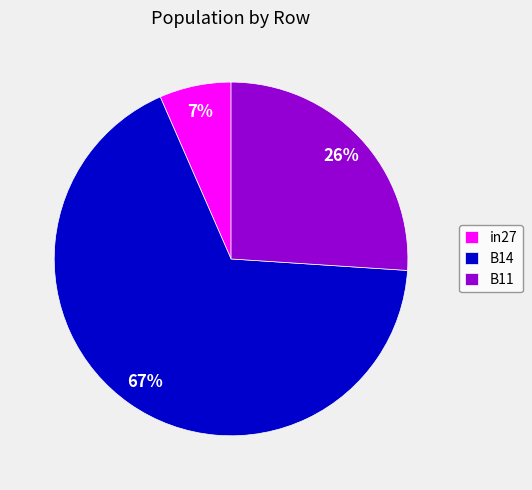

To the nearest percent, what is the average slice percentage?

33%